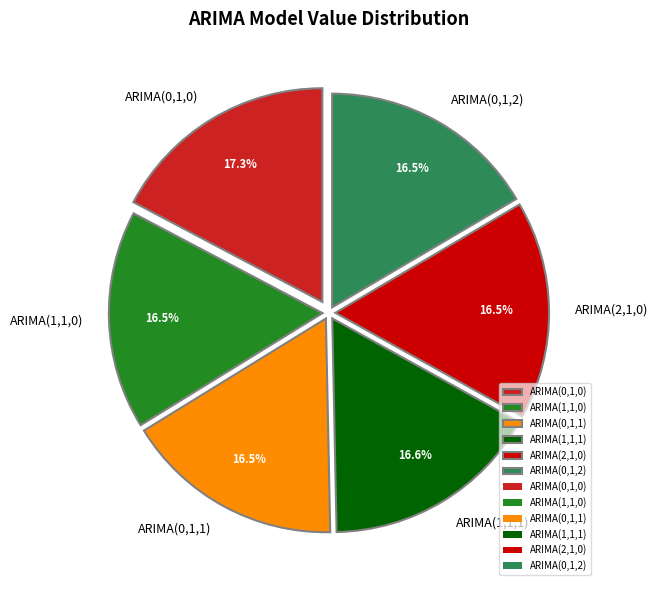

Which has a higher value, ARIMA(2,1,0) or ARIMA(0,1,0)?

ARIMA(0,1,0)